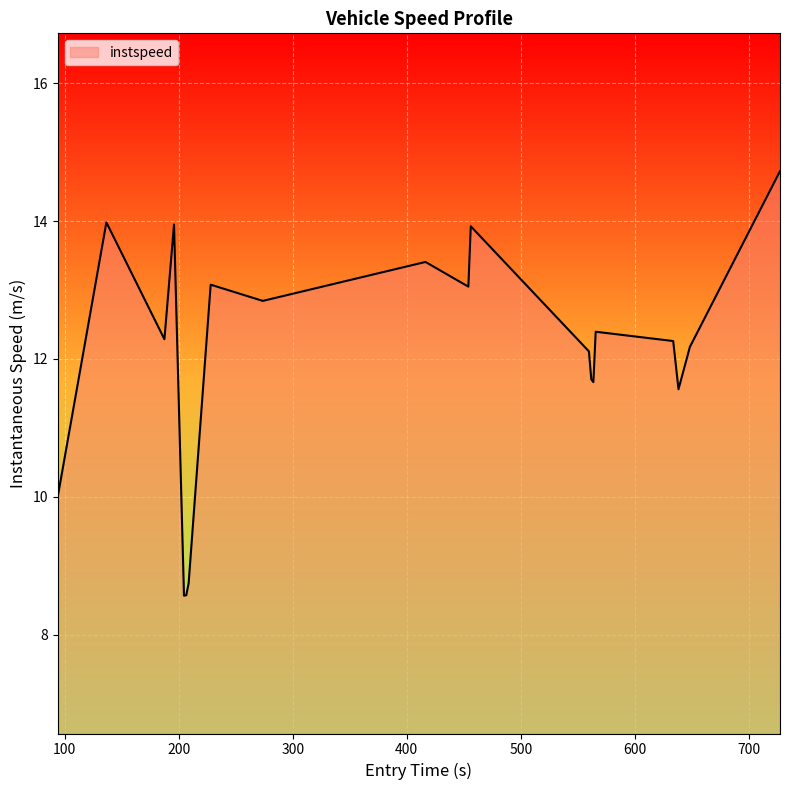

What is the minimum value shown in the chart?

8.6